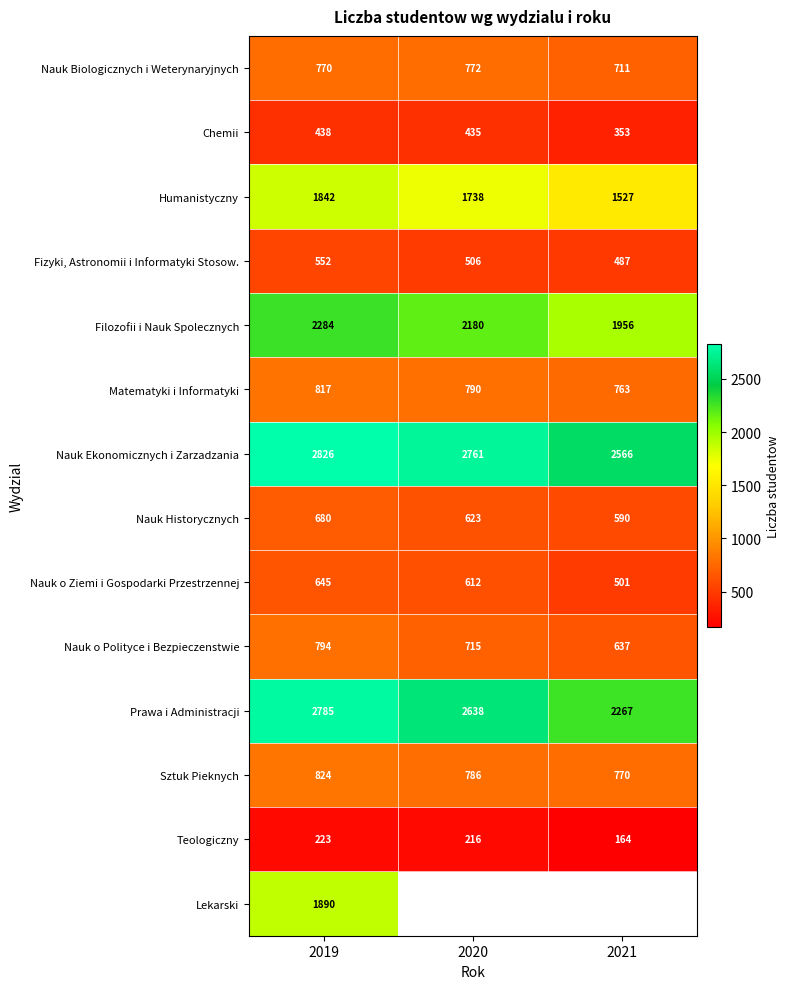

What is the difference between the highest and lowest values at 2019?

2603